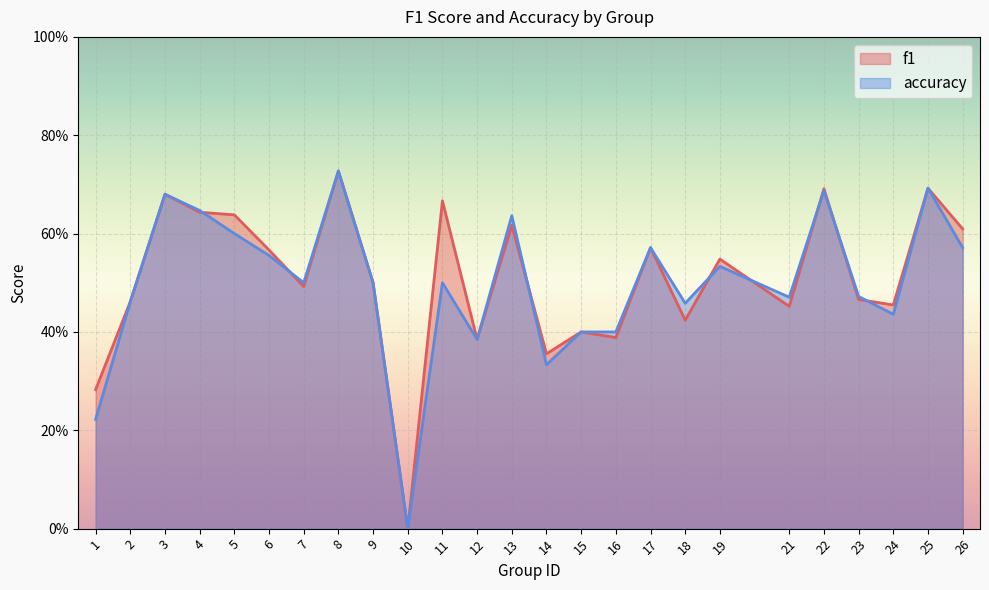

What is the value of the accuracy point at the 7th from the left?

0.5